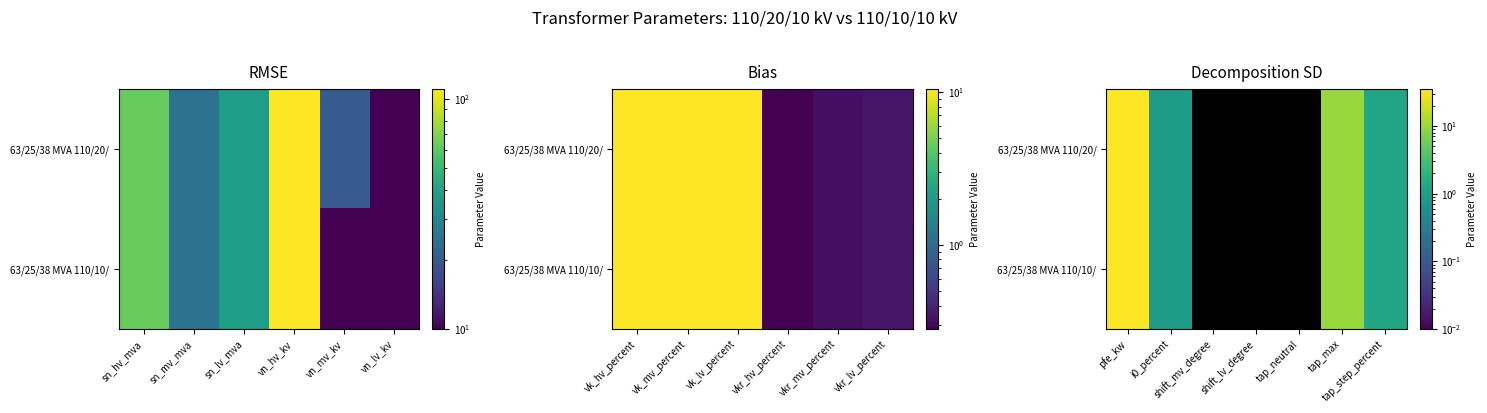

The value of 63/25/38 MVA 110/20/ at i0_percent is 1.2. True or false?

False